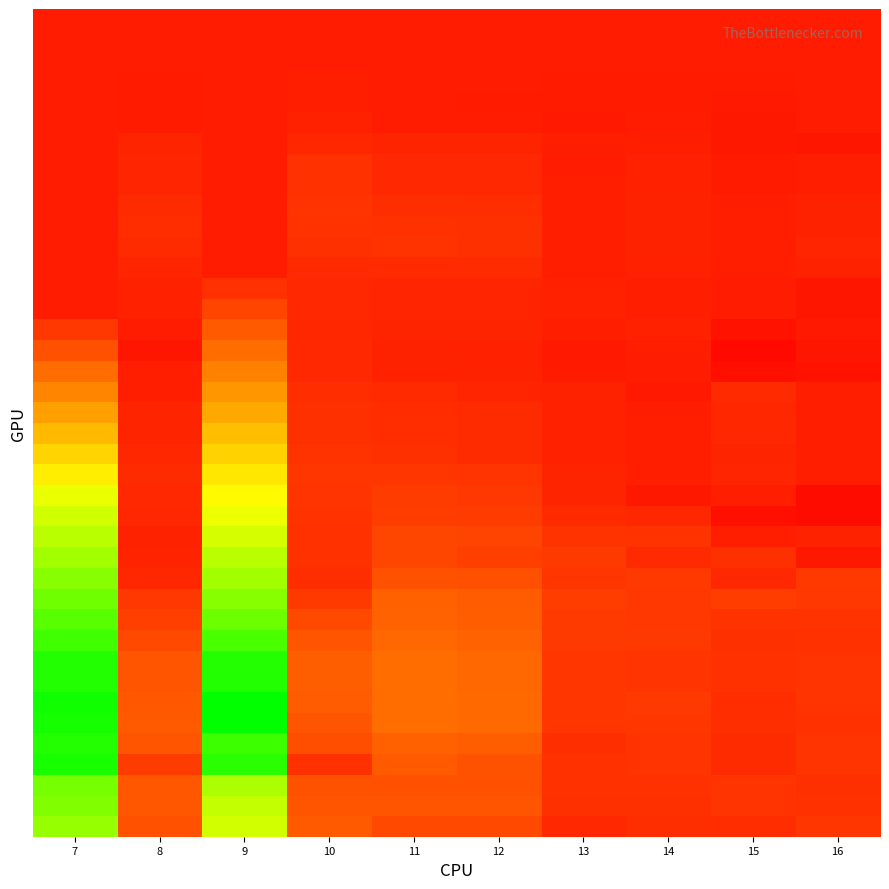

What is the minimum value shown in the chart?

-0.1